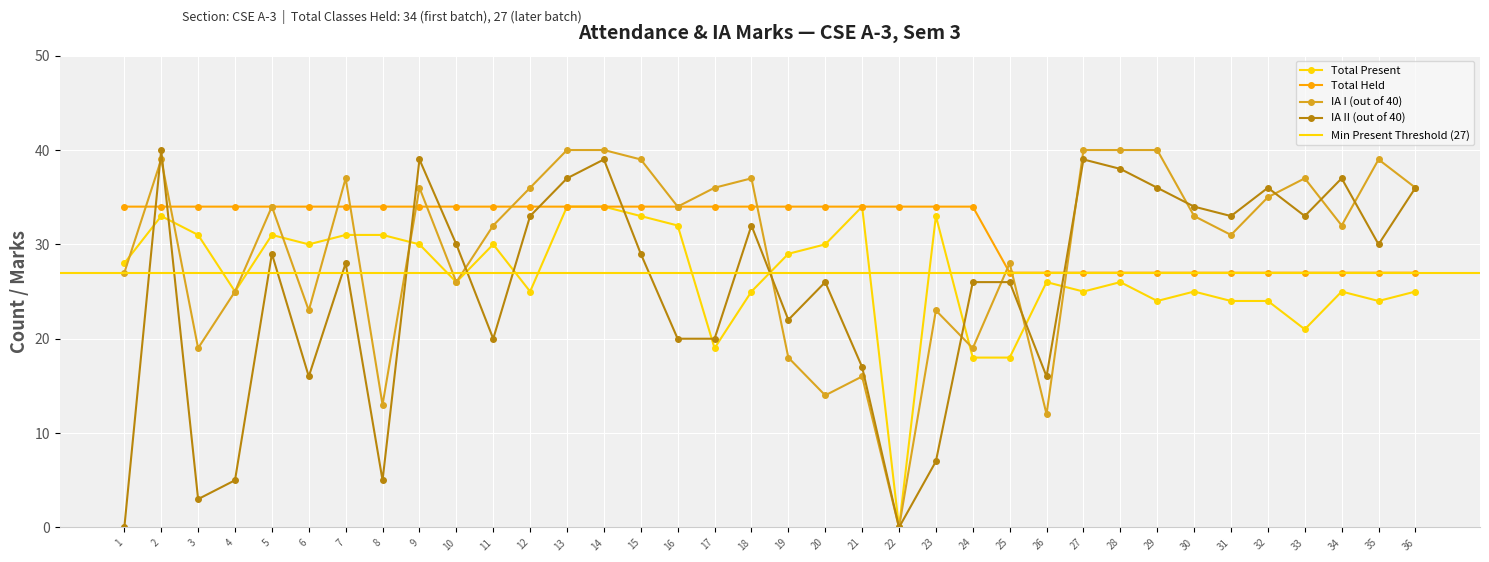

What is the total value across all series at 8?

83